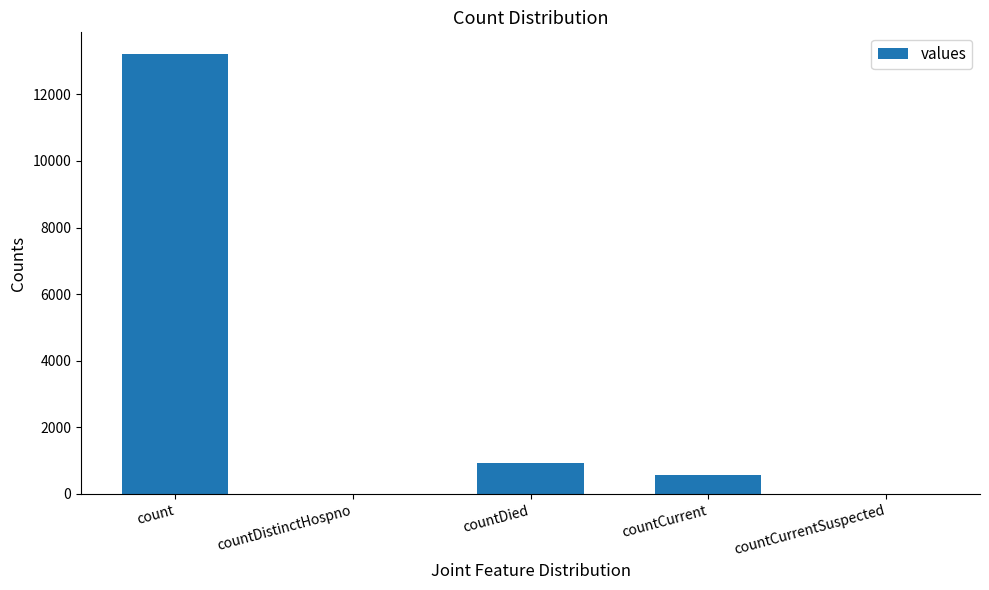

True or false: the data shows 0 at countDistinctHospno.

True